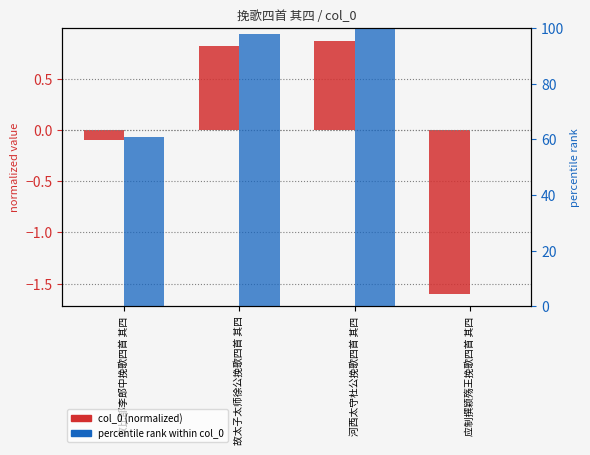

What is the total value across all series at 河西太守杜公挽歌四首 其四?

100.9